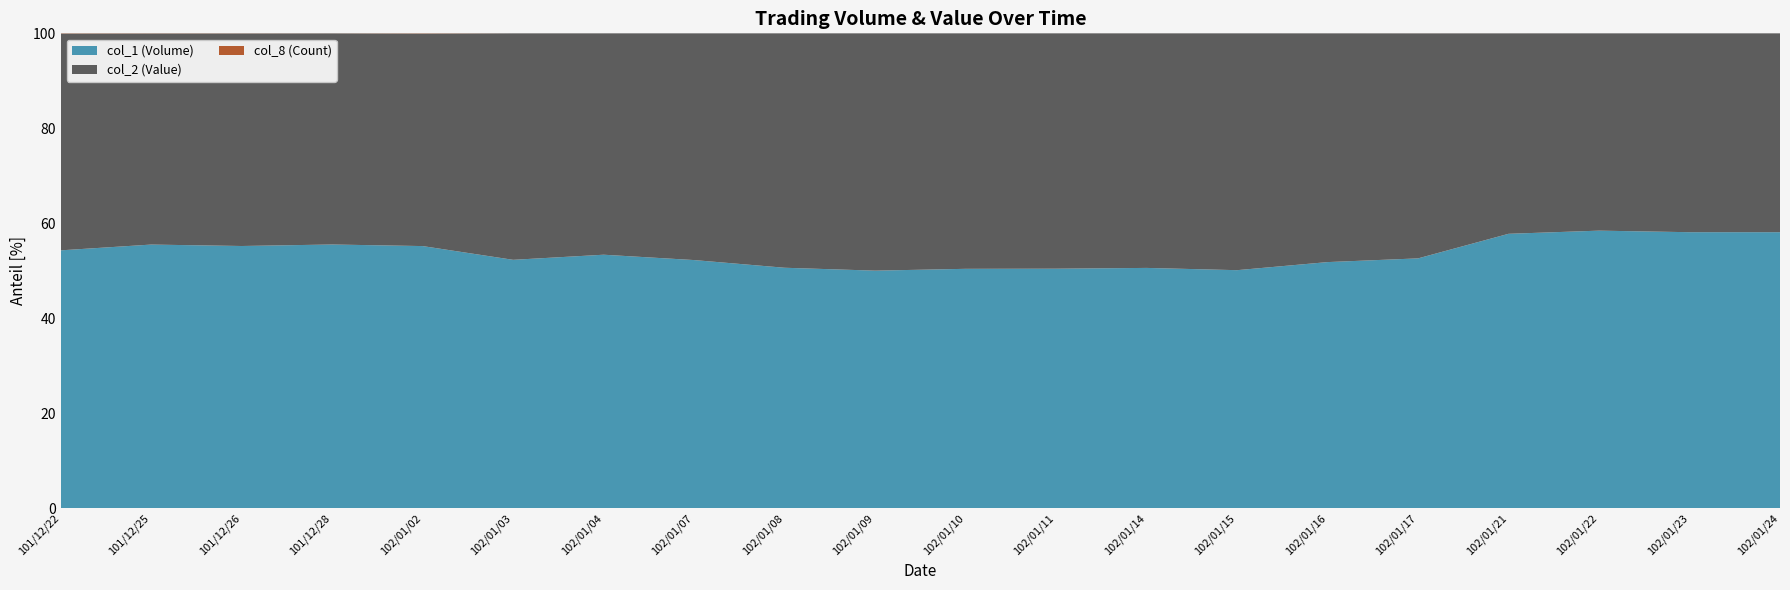

Reading left to right, list all the values displayed in this chart.

col_1 (Volume): 101/12/22=1000	101/12/25=3000	101/12/26=2000	101/12/28=5000	102/01/02=1000	102/01/03=190000	102/01/04=167000	102/01/07=1169000	102/01/08=976000	102/01/09=852000	102/01/10=827000	102/01/11=246000	102/01/14=61000	102/01/15=176000	102/01/16=96000	102/01/17=6000	102/01/21=10000	102/01/22=101000	102/01/23=99000	102/01/24=100000
col_2 (Value): 101/12/22=840	101/12/25=2400	101/12/26=1620	101/12/28=4000	102/01/02=810	102/01/03=173120	102/01/04=145740	102/01/07=1067350	102/01/08=950730	102/01/09=850460	102/01/10=812910	102/01/11=241550	102/01/14=59500	102/01/15=174980	102/01/16=89160	102/01/17=5400	102/01/21=7300	102/01/22=71750	102/01/23=71280	102/01/24=72000
col_8 (Count): 101/12/22=1	101/12/25=2	101/12/26=1	101/12/28=1	102/01/02=1	102/01/03=8	102/01/04=8	102/01/07=23	102/01/08=30	102/01/09=26	102/01/10=22	102/01/11=8	102/01/14=4	102/01/15=5	102/01/16=5	102/01/17=1	102/01/21=1	102/01/22=2	102/01/23=1	102/01/24=2